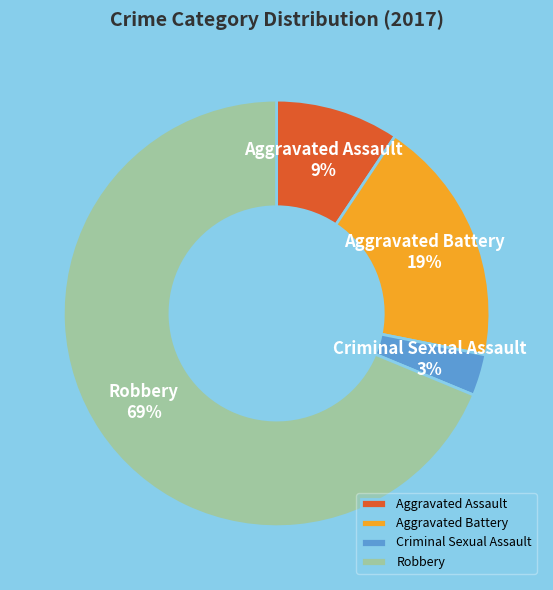

To the nearest percent, what portion does Aggravated Assault represent?

9%